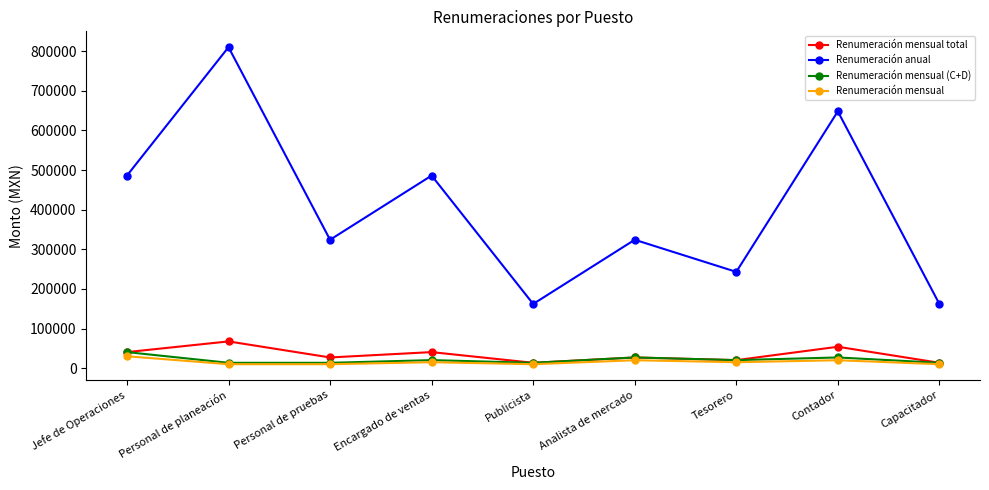

Reading right to left, what are all the values shown in this chart?

Renumeración mensual total: 13500	54000	20250	27000	13500	40500	27000	67500	40500
Renumeración anual: 162000	648000	243000	324000	162000	486000	324000	810000	486000
Renumeración mensual (C+D): 13500	27000	20250	27000	13500	20250	13500	13500	40500
Renumeración mensual: 10000	20000	15000	20000	10000	15000	10000	10000	30000